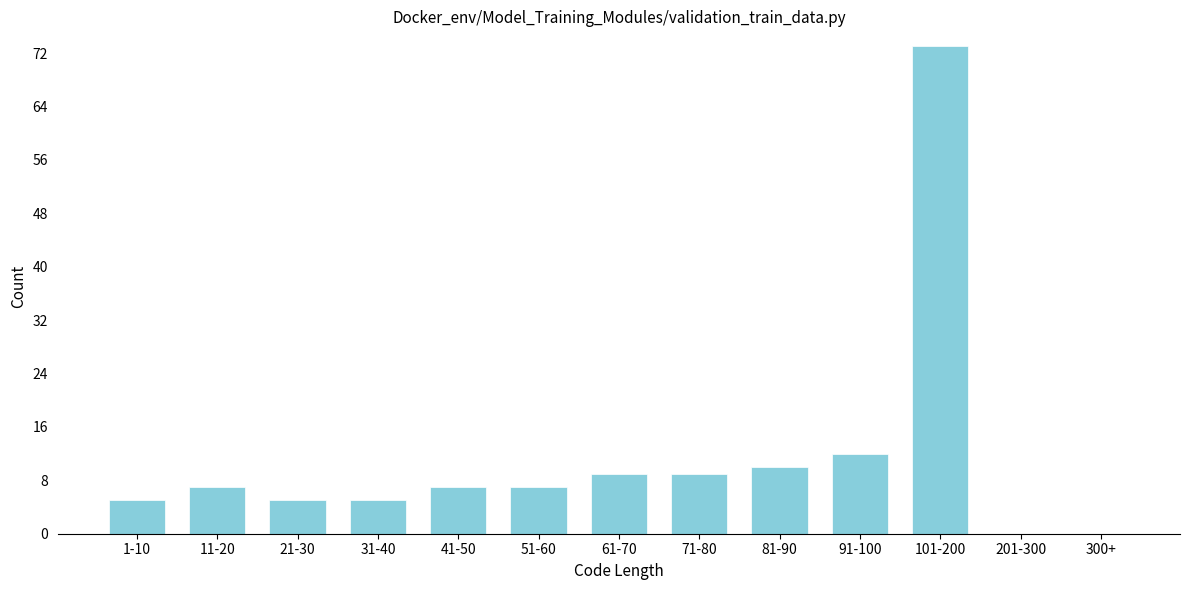

Reading left to right, transcribe all the data shown in this chart.

1-10=5	11-20=7	21-30=5	31-40=5	41-50=7	51-60=7	61-70=9	71-80=9	81-90=10	91-100=12	101-200=73	201-300=0	300+=0